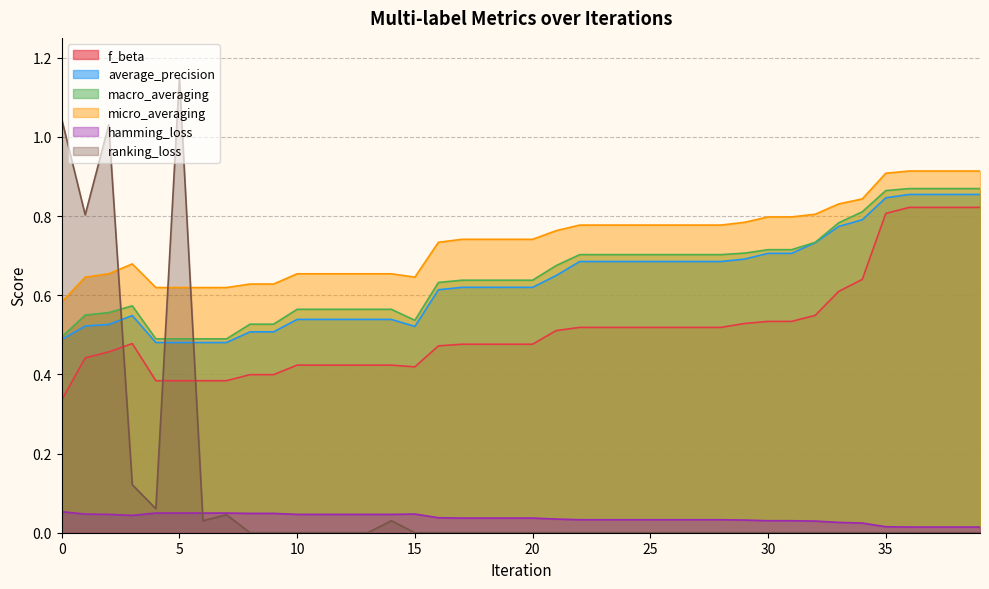

True or false: macro_averaging has a value of 0.3 at 27.

False